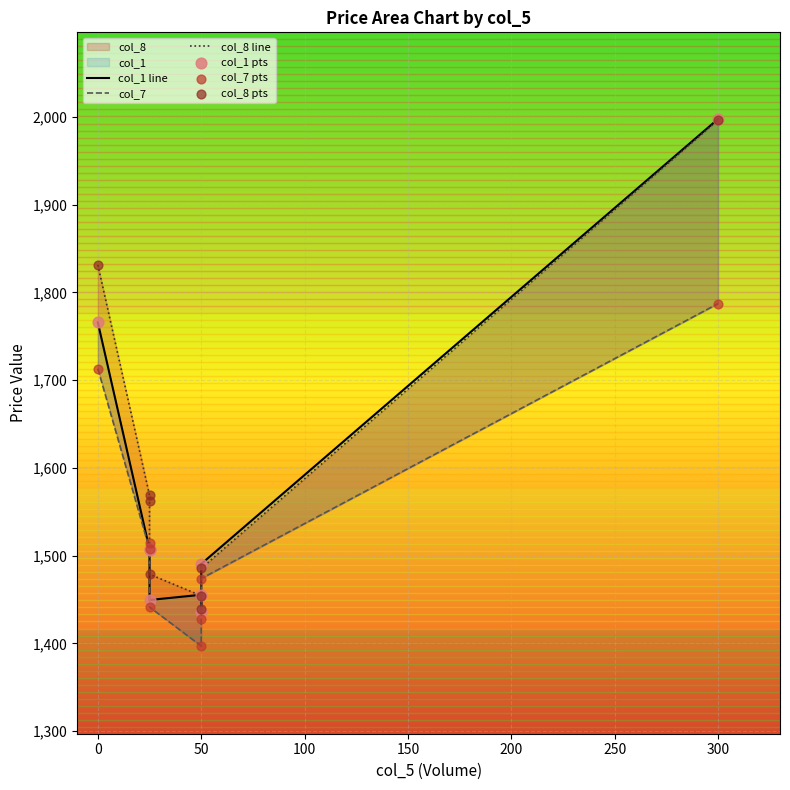

Which series contains the lowest Y value?

col_7